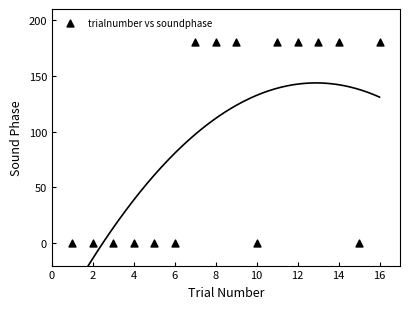

What is the range of Y values (max minus min)?

180